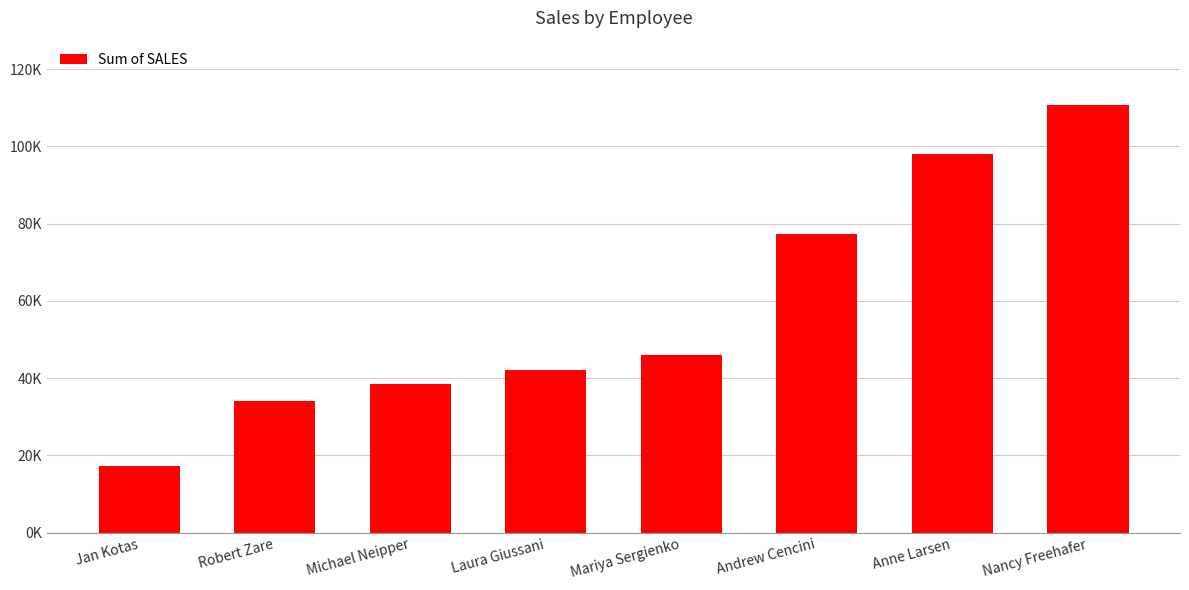

Are the bars horizontal?

No